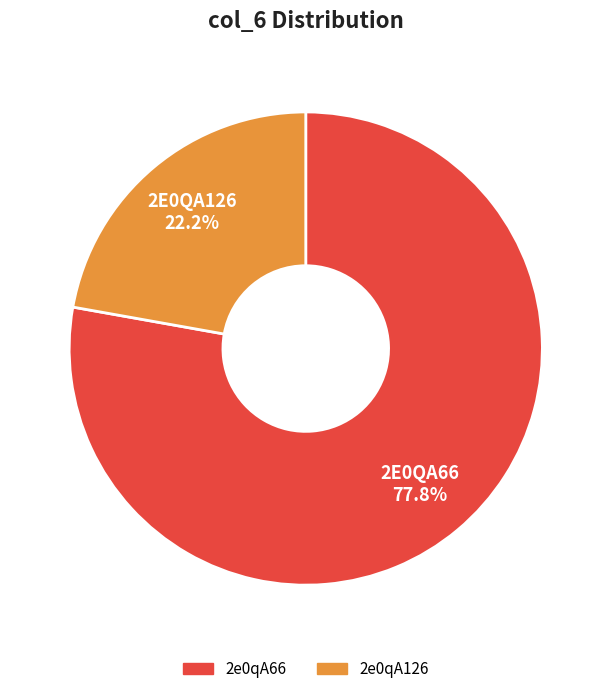

How many segments does this pie chart have?

2